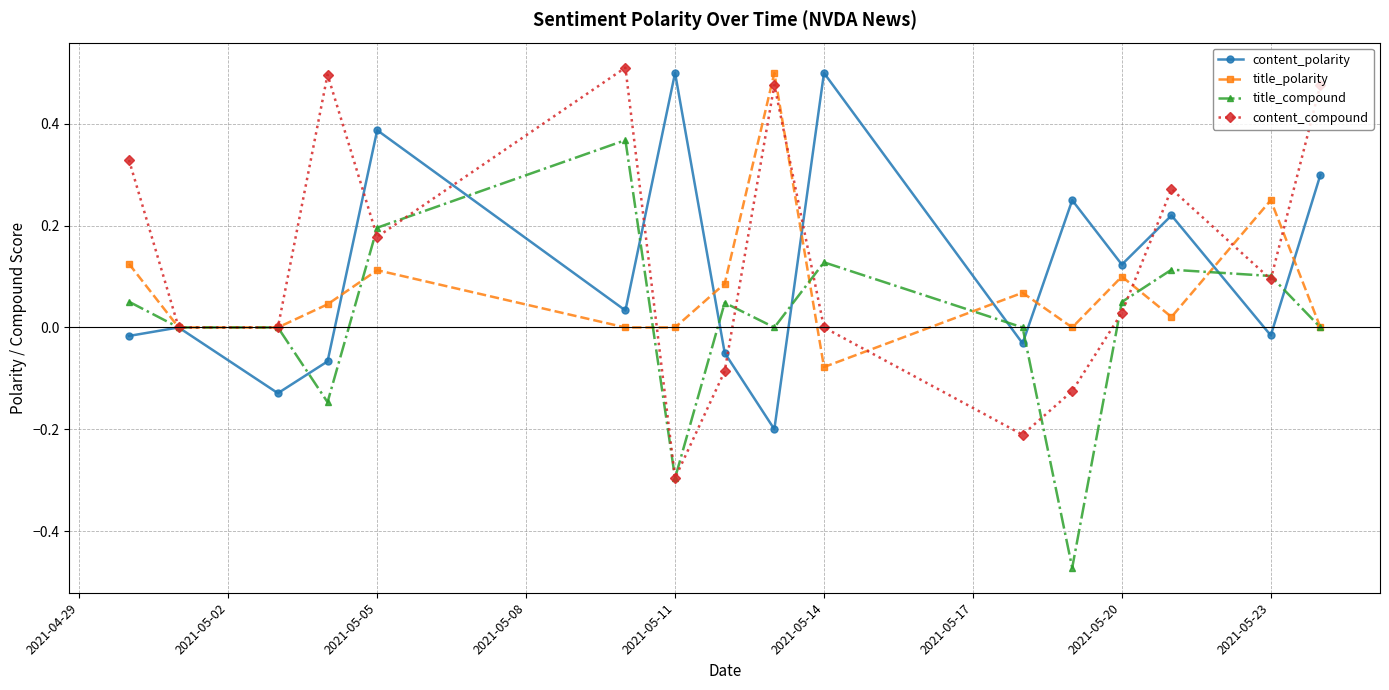

Count the number of data series in this chart.

4